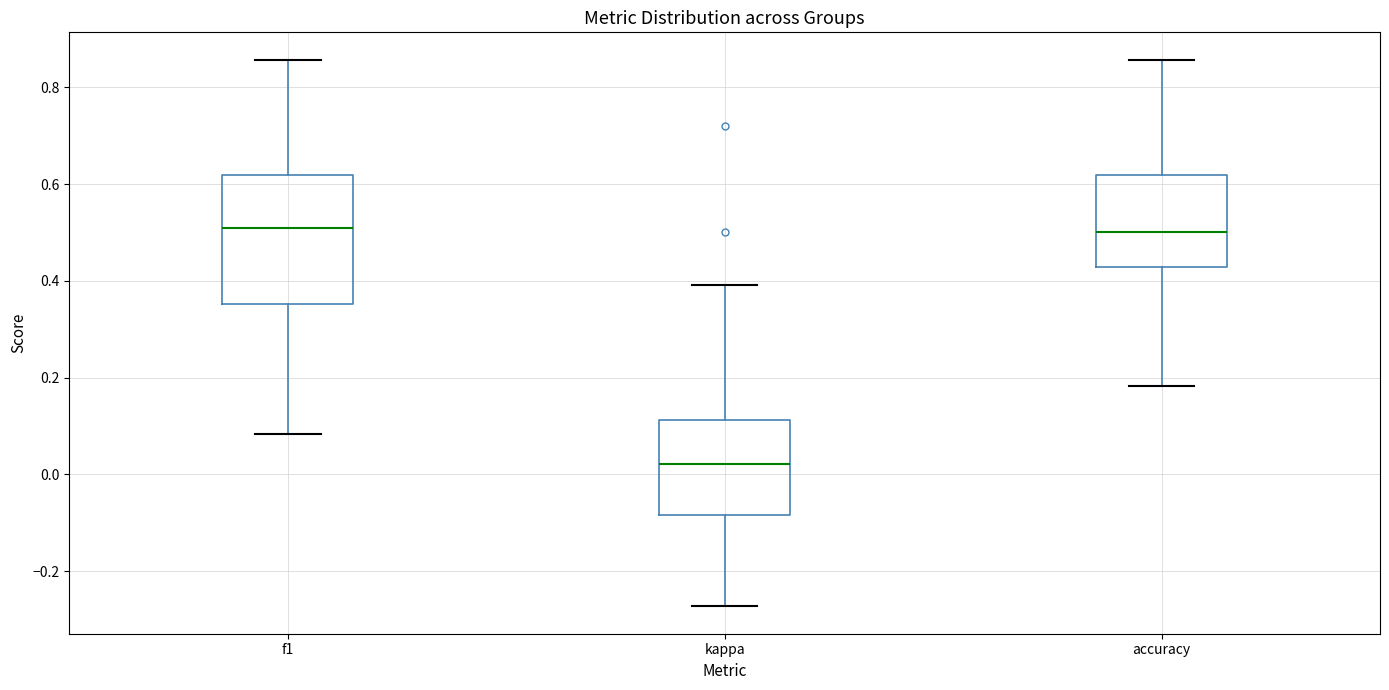

Reading left to right, transcribe this box plot: for each box, give where its median line is, the range the box spans, and where its two whiskers end, as read against the y-axis. The values are not printed on the chart, so give them approximately, as read against the axis.

f1: median 0.52, box 0.36 to 0.62, whiskers 0.08 to 0.86
kappa: median 0.02, box -0.08 to 0.12, whiskers -0.28 to 0.40
accuracy: median 0.50, box 0.42 to 0.62, whiskers 0.18 to 0.86